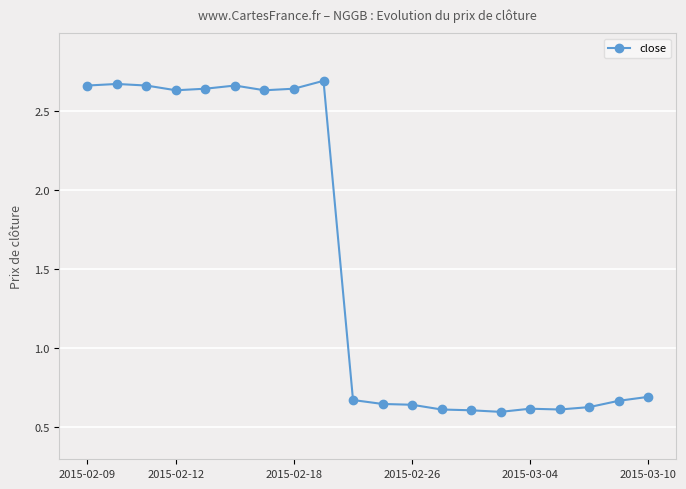

True or false: there are more than 1 points higher than both neighbors.

True